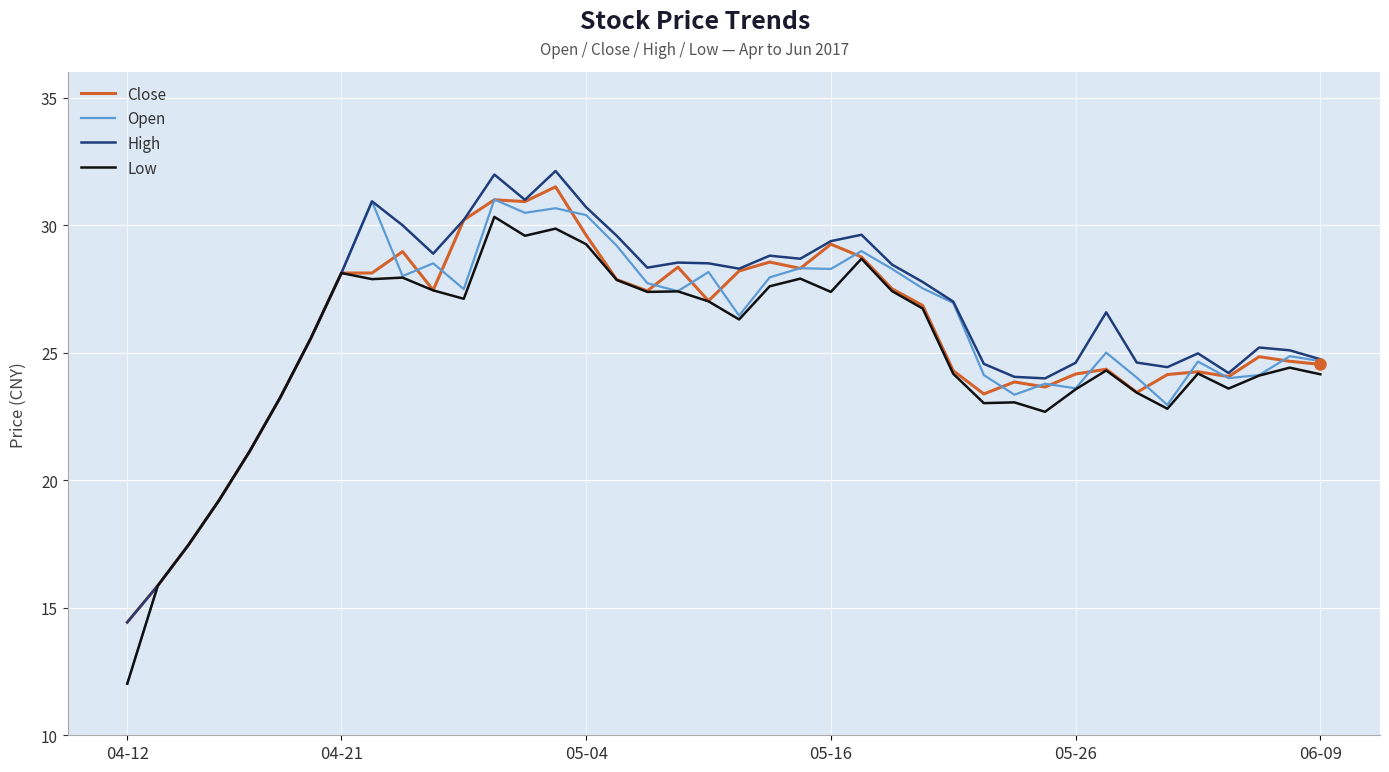

What is the sum of all High values?

1050.8